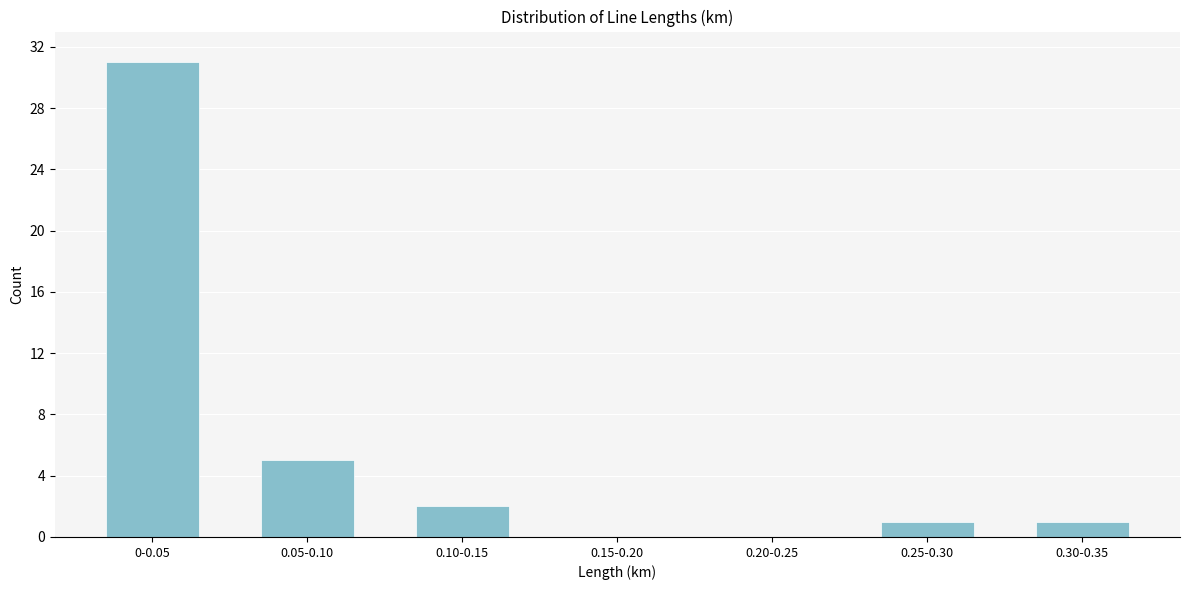

Reading left to right, extract all data points from this chart.

0-0.05=31	0.05-0.10=5	0.10-0.15=2	0.15-0.20=0	0.20-0.25=0	0.25-0.30=1	0.30-0.35=1